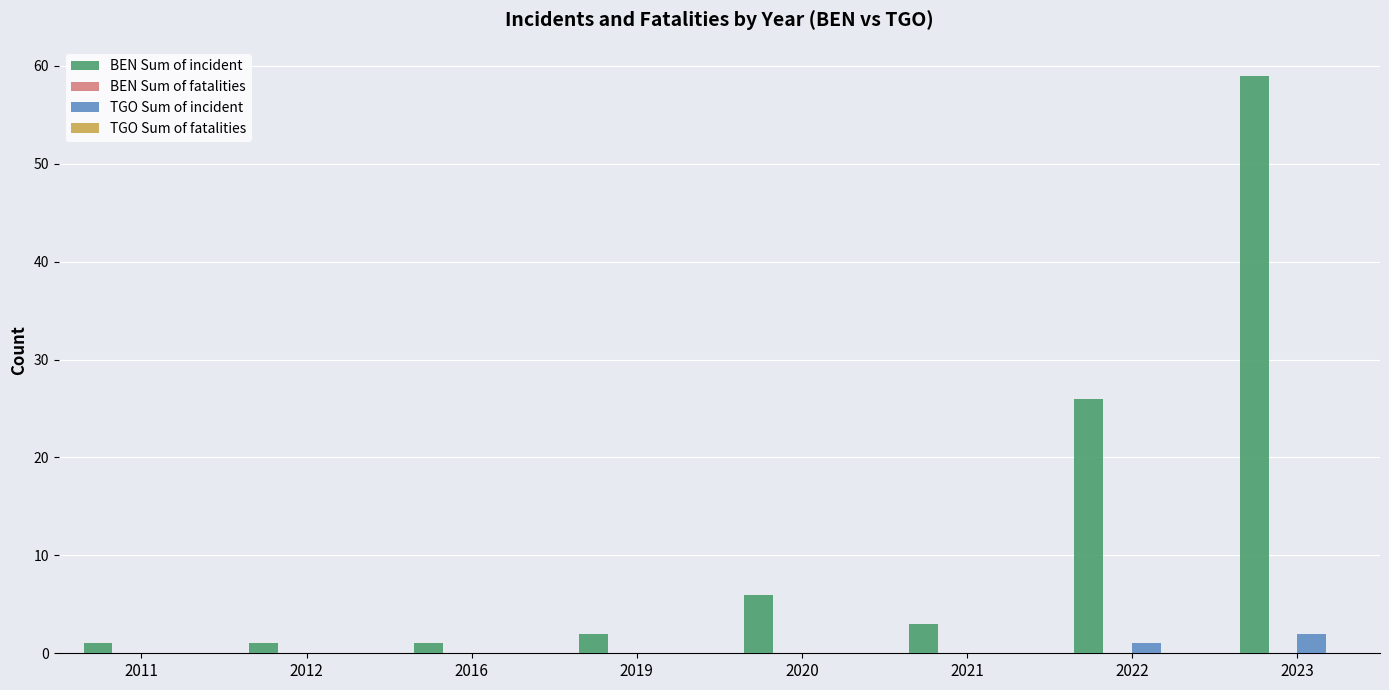

Reading right to left, what are all the values shown in this chart?

BEN Sum of incident: 2023=59	2022=26	2021=3	2020=6	2019=2	2016=1	2012=1	2011=1
TGO Sum of incident: 2023=2	2022=1	2021=0	2020=0	2019=0	2016=0	2012=0	2011=0